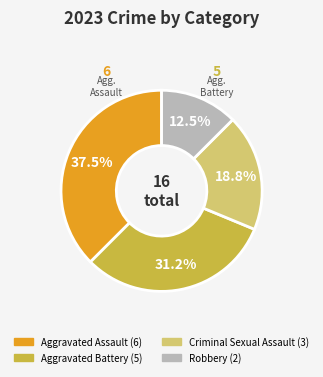

Is there any slice that represents more than half of the pie?

No